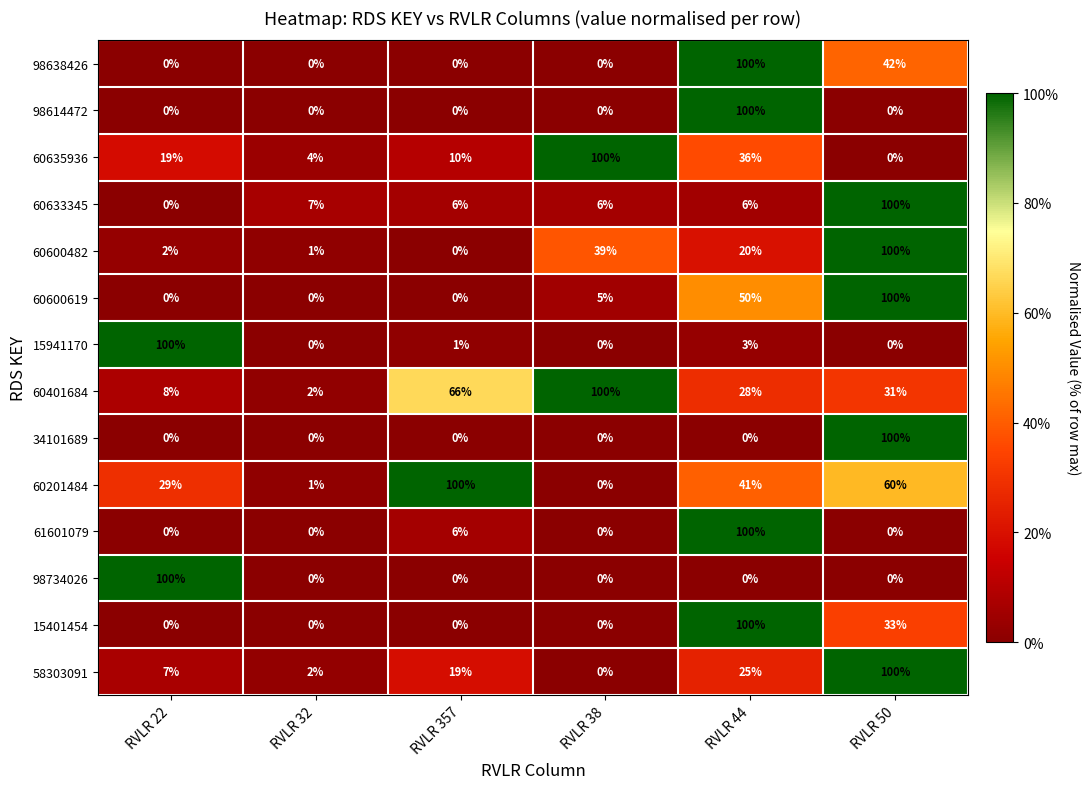

What is the difference between the highest and lowest values at RVLR 50?

100